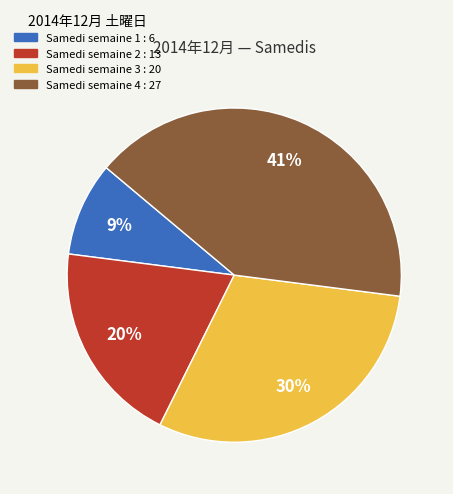

Does any single category account for the majority?

No